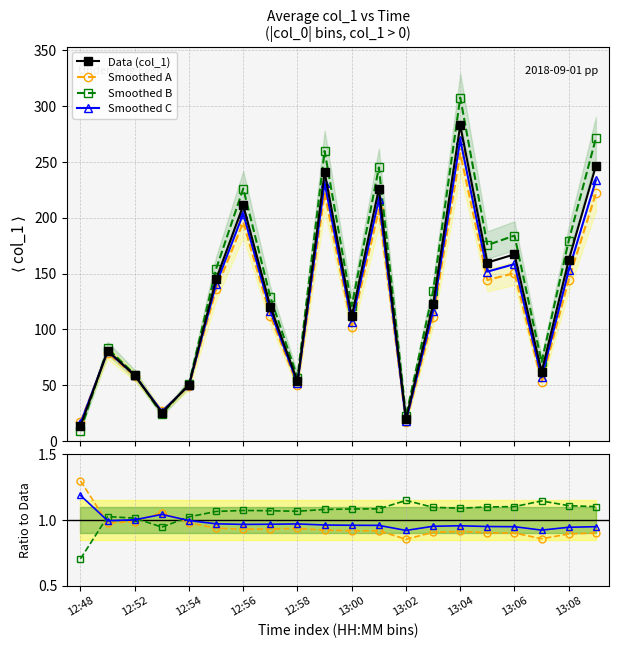

In Data (col_1), how many points are higher than both neighbors (excluding endpoints)?

6